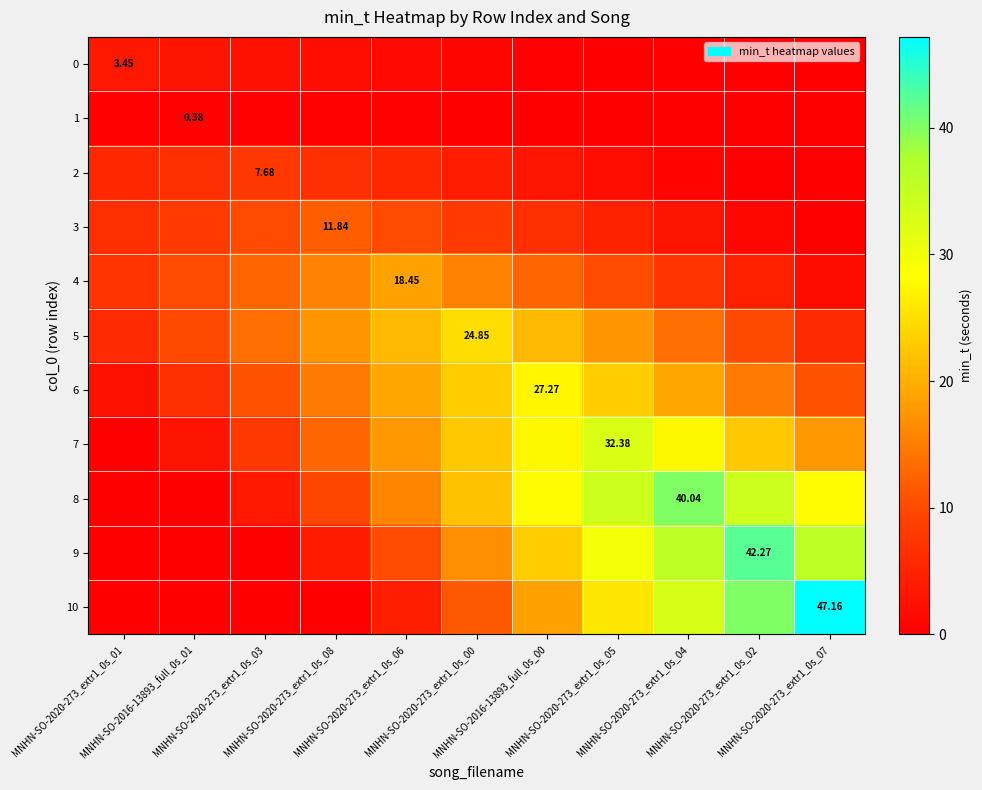

What is the difference between the maximum and minimum values in the 5 series?

18.8